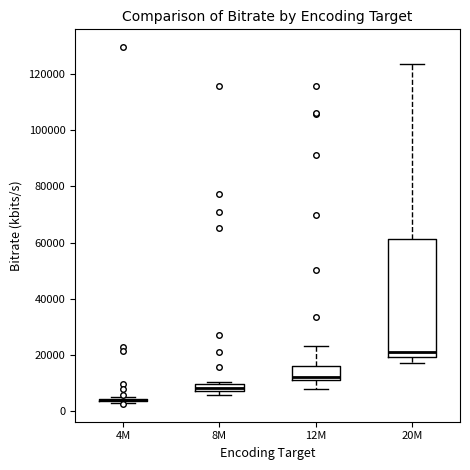

Where does the median line of the box for 20M sit on the y-axis? The values are not printed on the chart, so give them approximately, as read against the axis.

22000